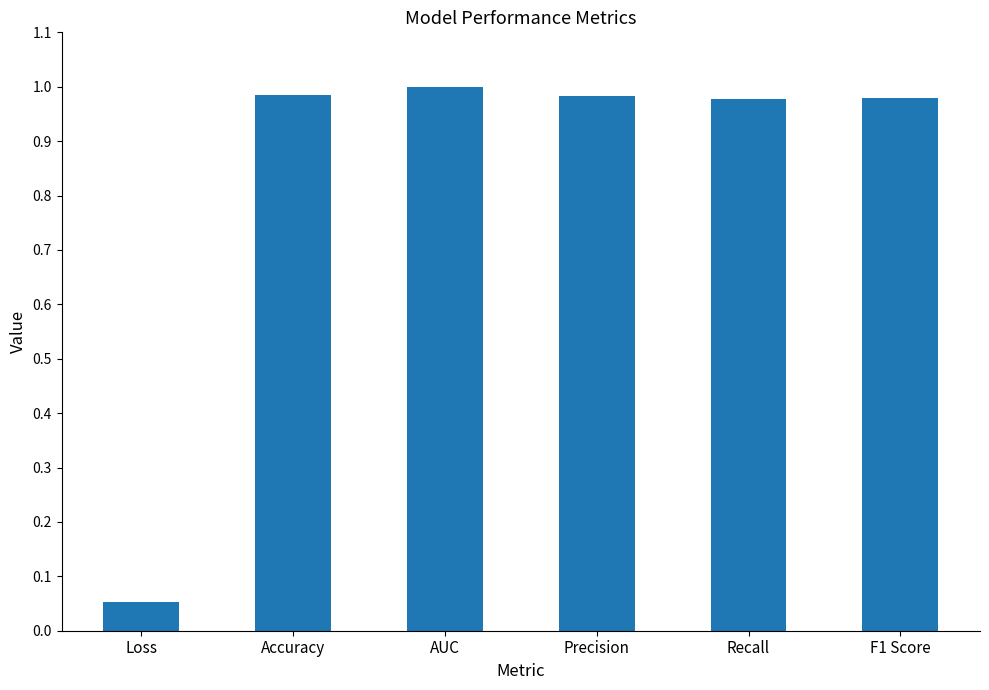

What is the sum of all values?

5.0